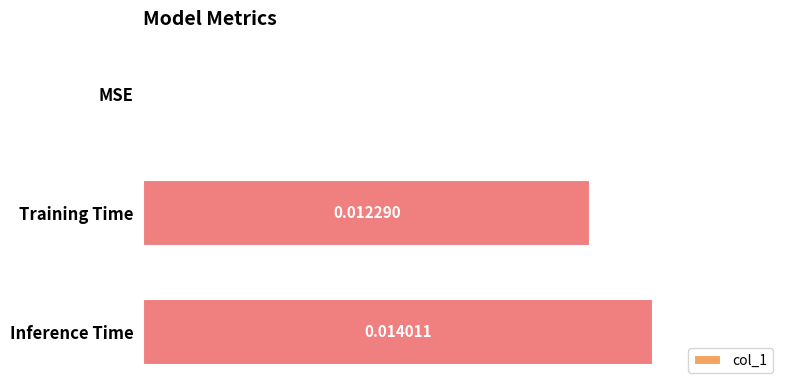

Which has a higher value, Inference Time or Training Time?

Inference Time